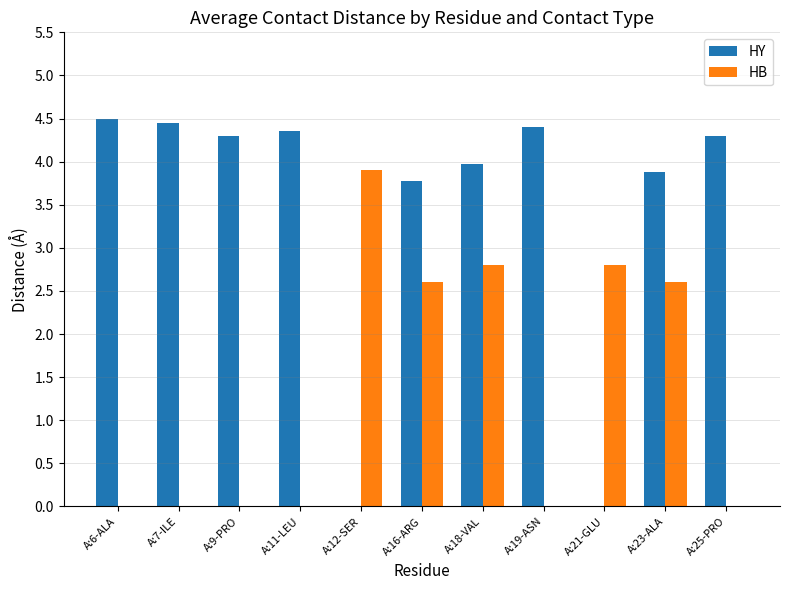

What is the total value across all series at A:6-ALA?

4.5